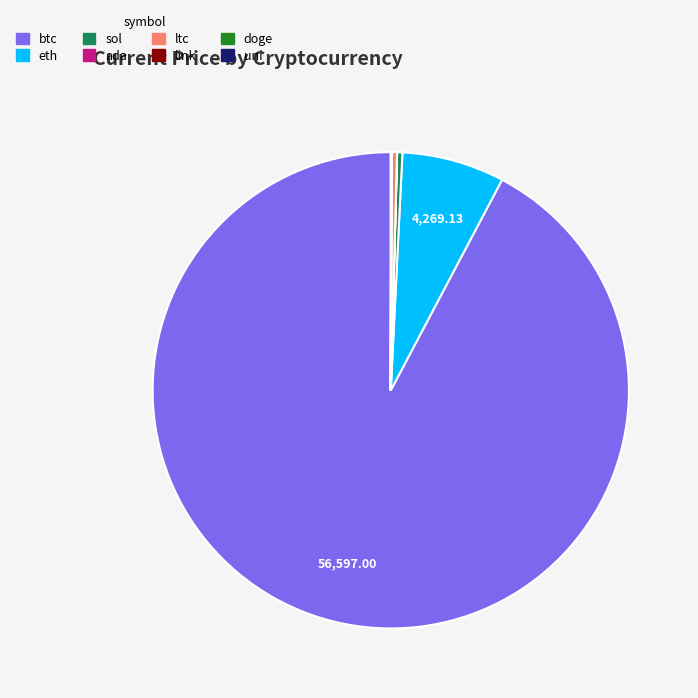

True or false: btc accounts for 92% of the total.

True